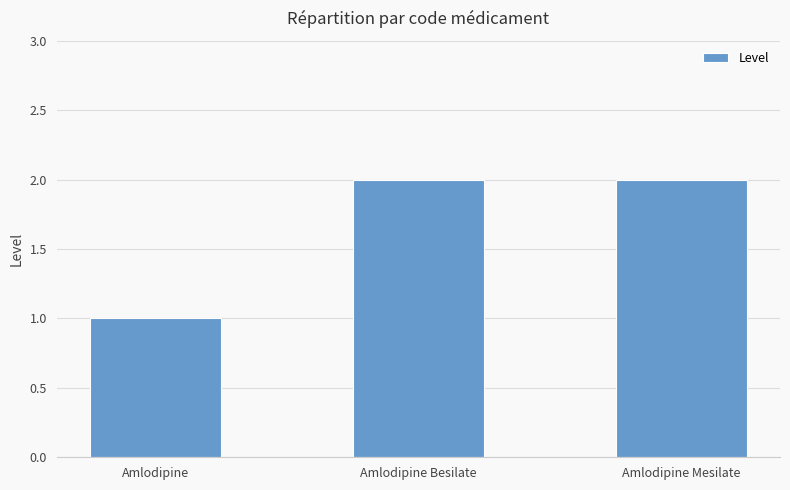

At which label is the value closest to 1?

Amlodipine